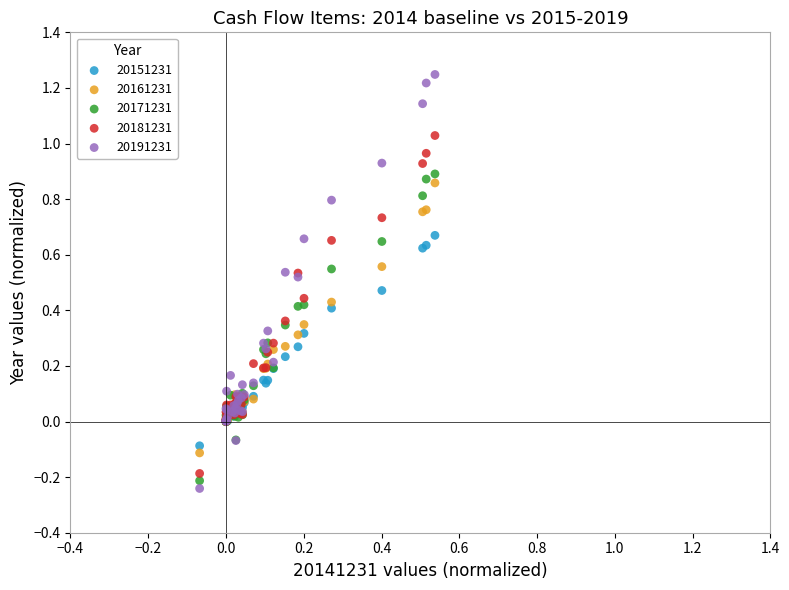

What are all the series names shown in the legend?

20151231, 20161231, 20171231, 20181231, 20191231